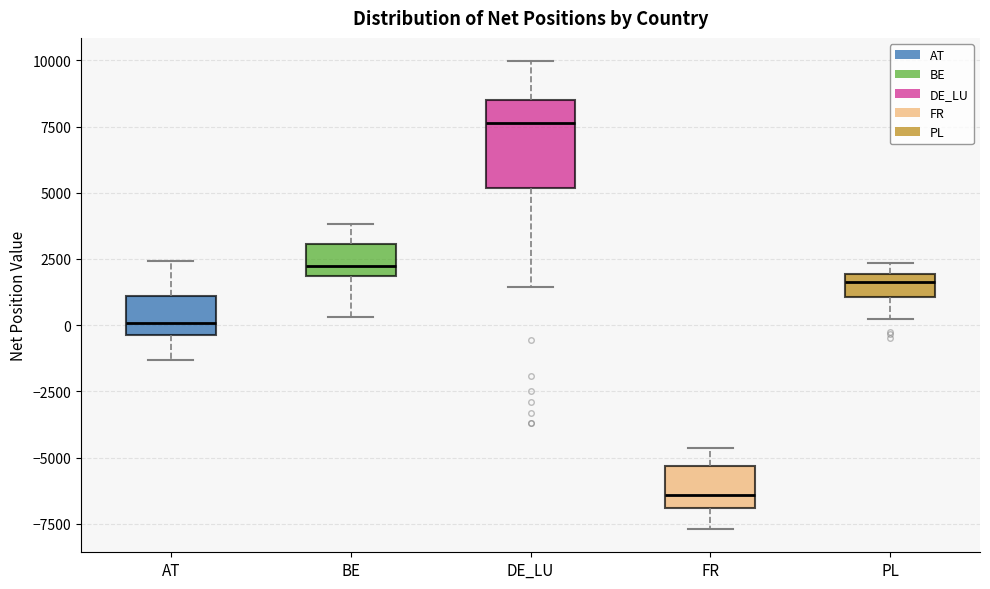

Reading left to right, read every box against the y-axis: the position of its median line, the range the box covers, and the ends of its whiskers. The values are not printed on the chart, so give them approximately, as read against the axis.

AT: median 0, box -500 to 1000, whiskers -1500 to 2500
BE: median 2000 (just above the box's lower edge), box 2000 to 3000, whiskers 500 to 4000
DE_LU: median 7500, box 5000 to 8500, whiskers 1500 to 10000
FR: median -6500, box -7000 to -5500, whiskers -7500 to -4500
PL: median 1500, box 1000 to 2000, whiskers 0 to 2500